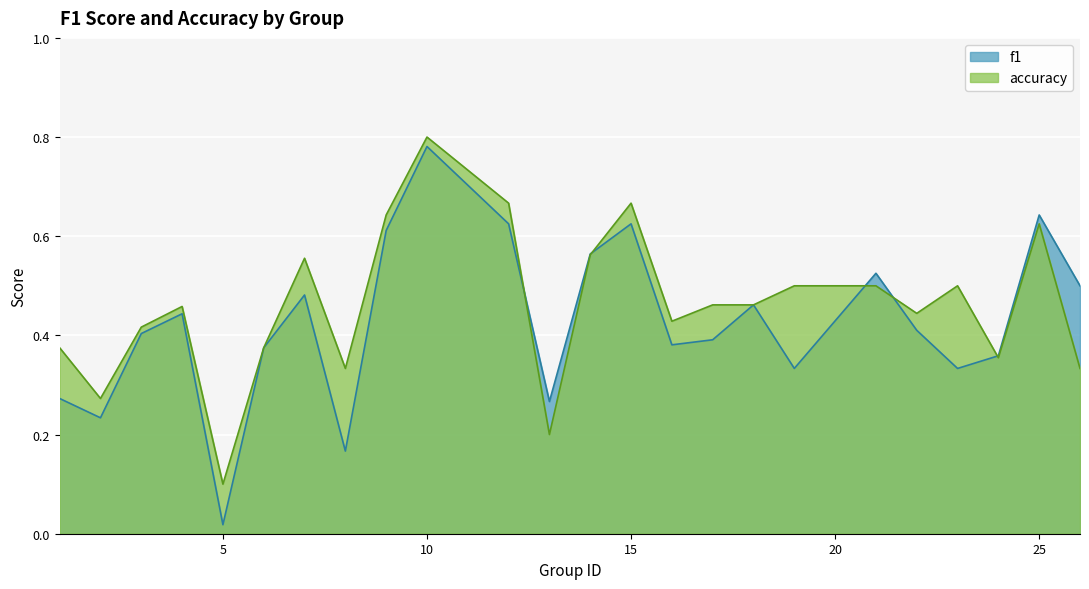

How many interior local peaks does the f1 series have?

7